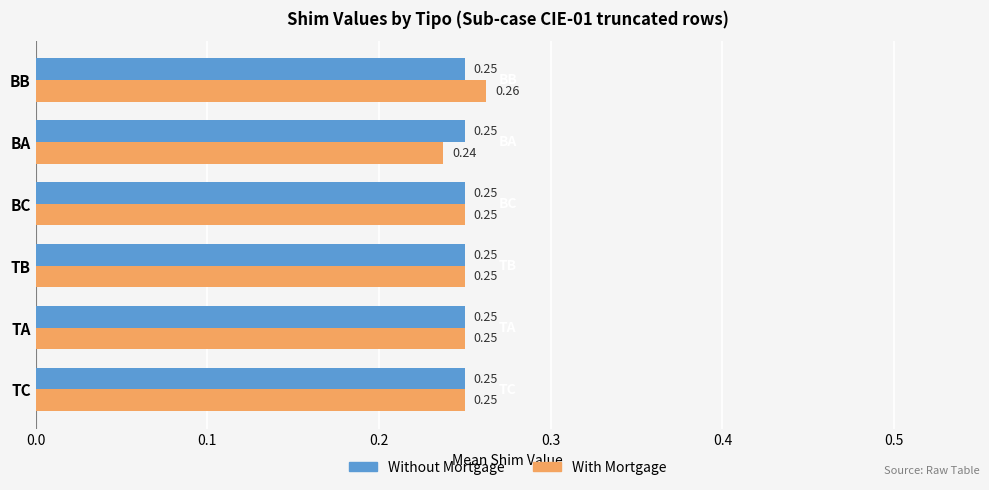

At how many categories does at least one series exceed 0?

6